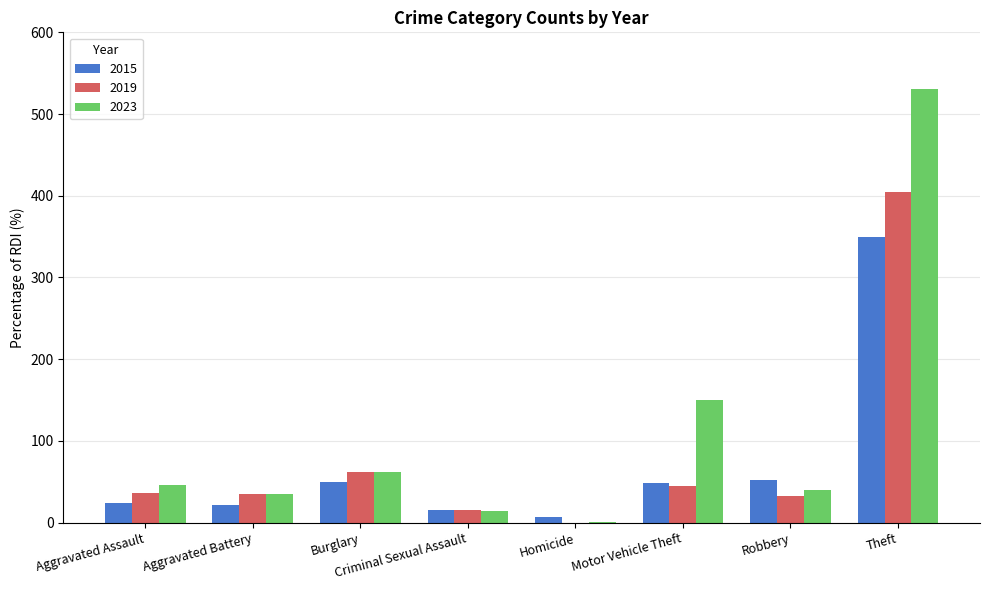

At which label is 2019 closest to 202?

Burglary